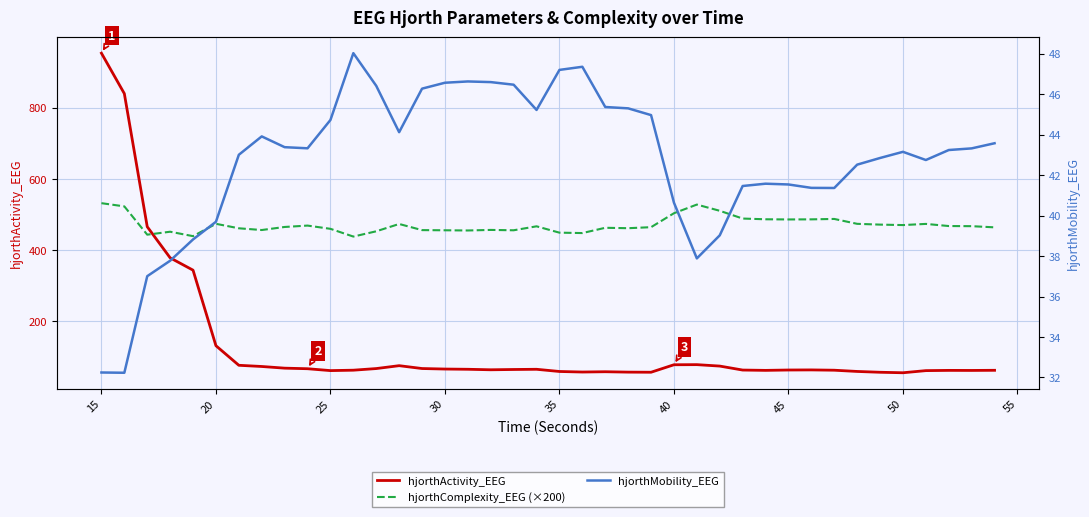

How many values in the hjorthMobility_EEG series are below 43?

17